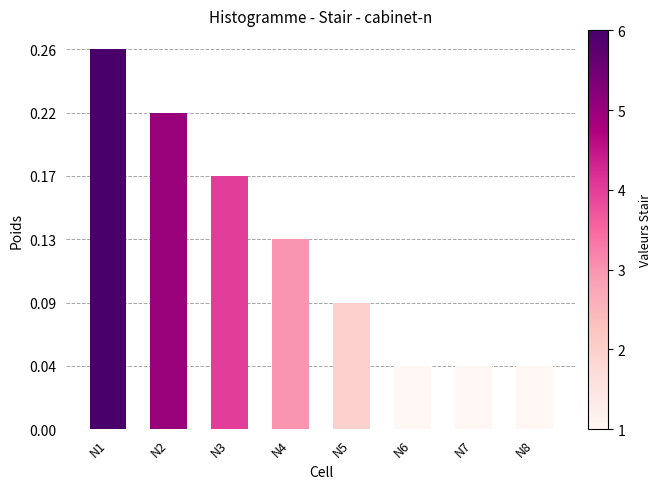

Does the chart contain any negative values?

No